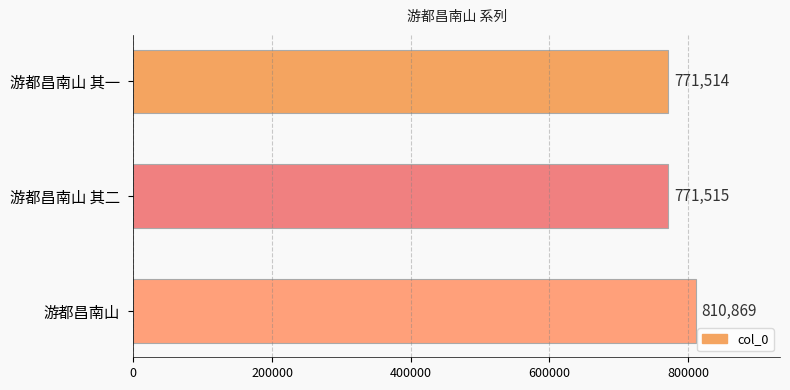

What is the sum of all values?

2353898